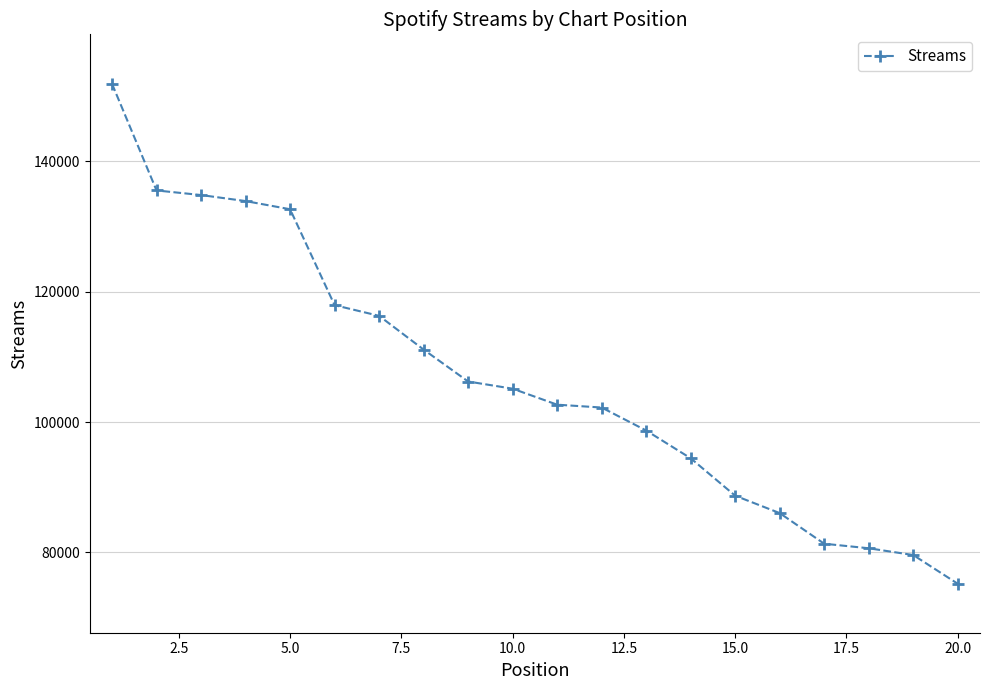

What is the difference between the second highest and minimum values?

60374